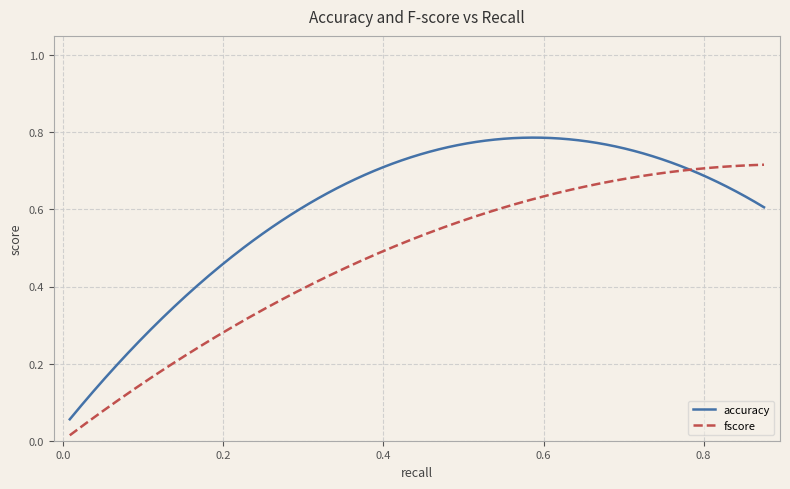

Which series has the largest total across all categories?

accuracy